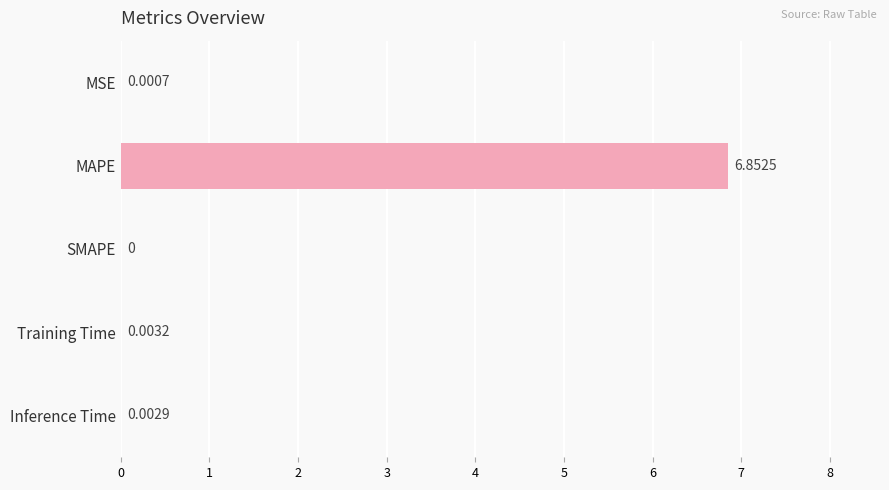

What is the change in value from MAPE to Training Time?

-6.8